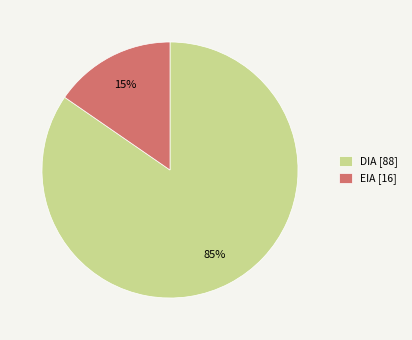

To the nearest percent, what is the combined percentage of DIA [88] and EIA [16]?

100%